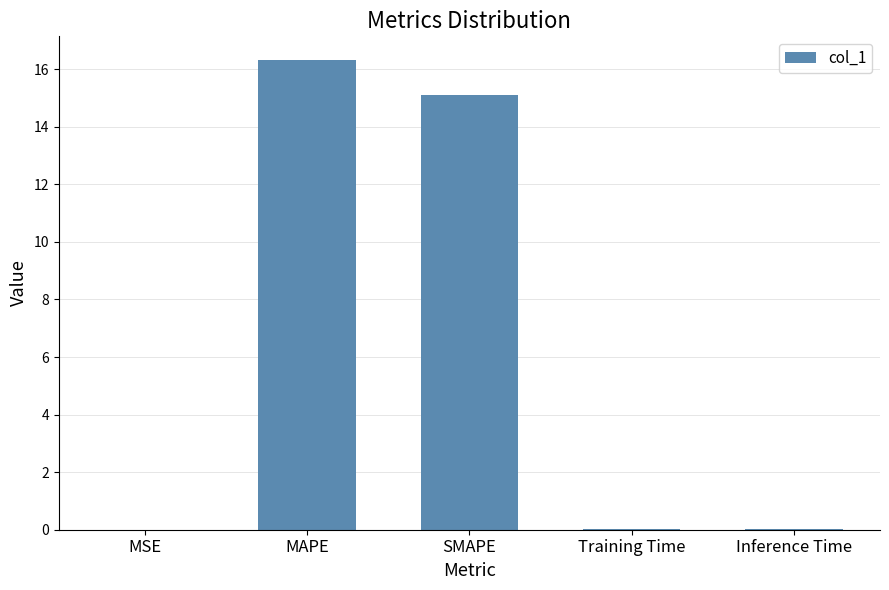

Which label corresponds to the largest value in the chart?

MAPE